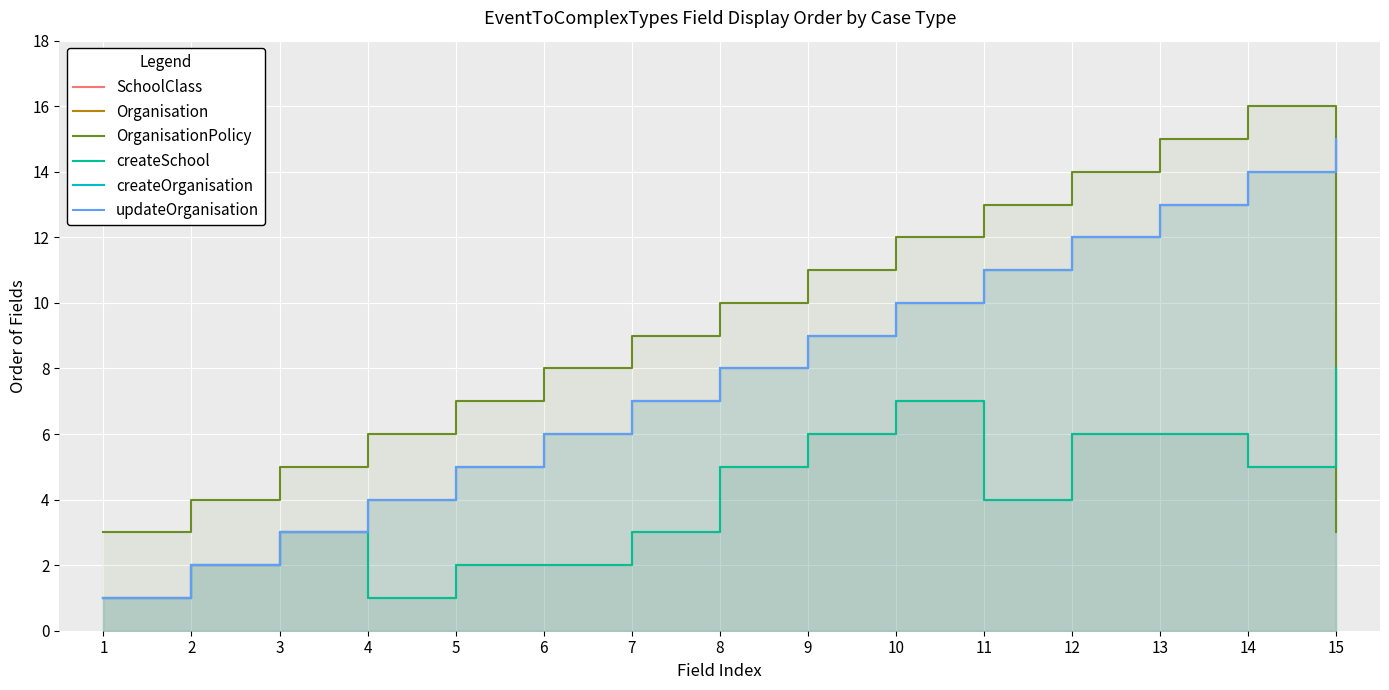

What is the total value across all series at 5?

26